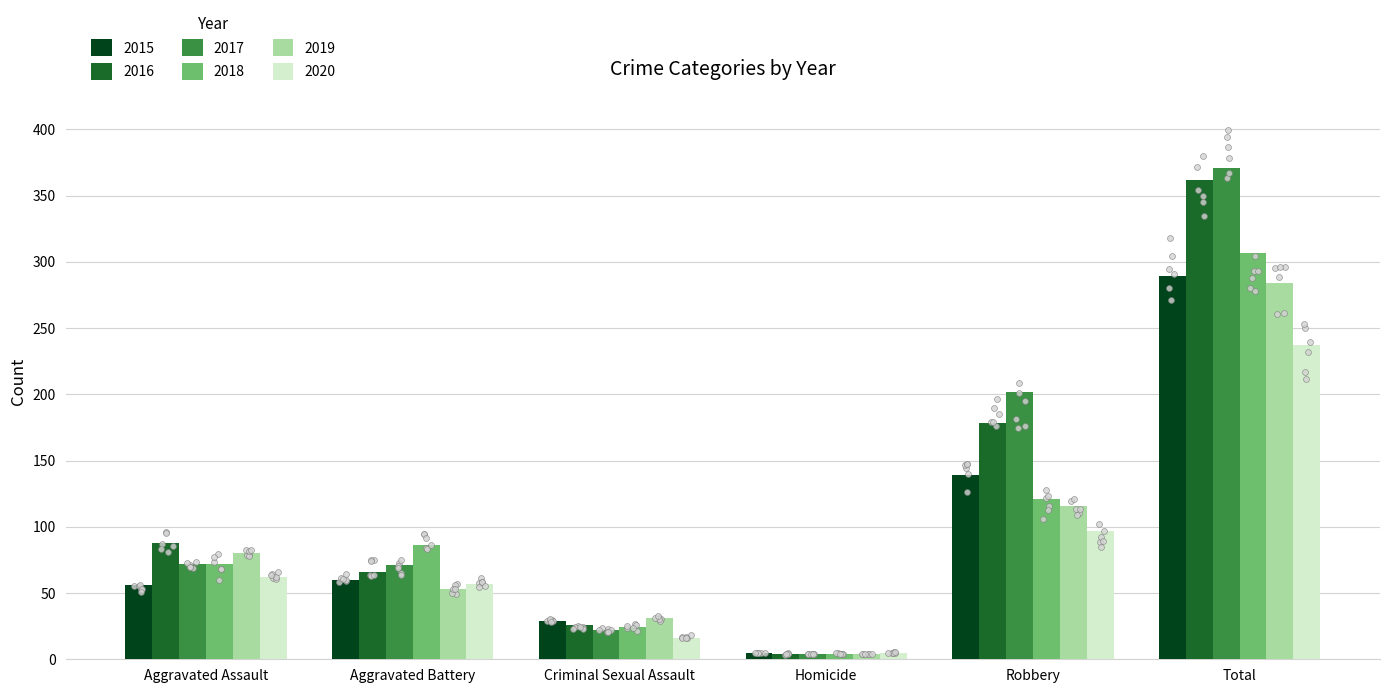

Which series has the largest total across all categories?

2017